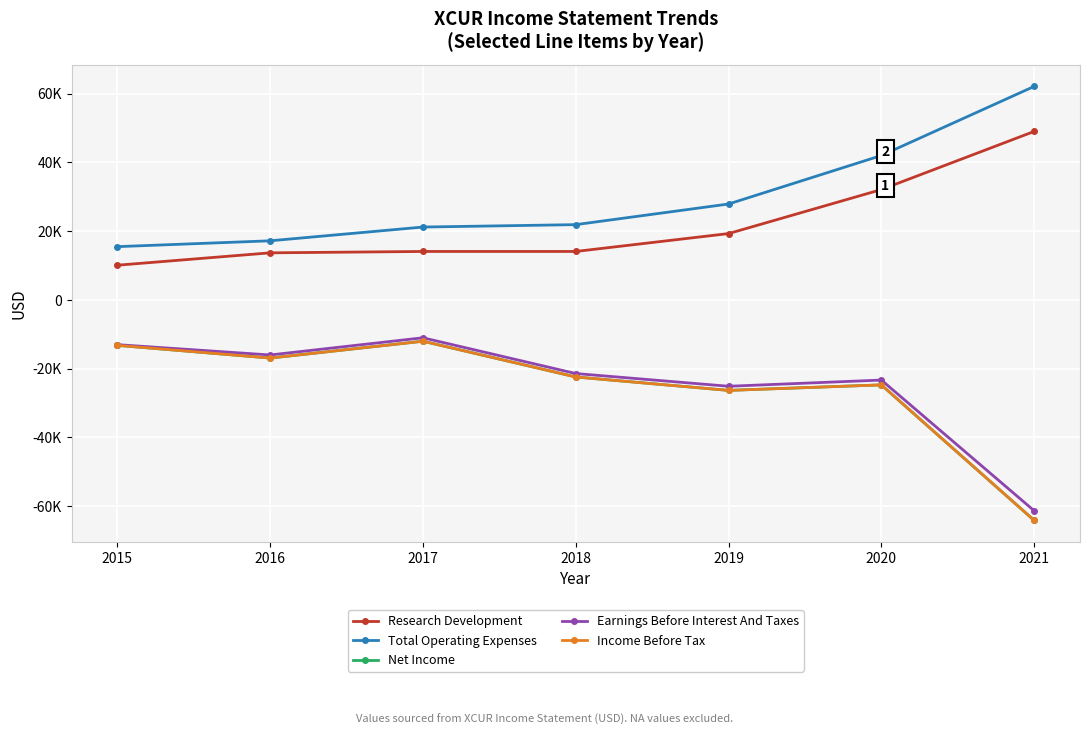

Where is Research Development nearest to the value 29550?

2020